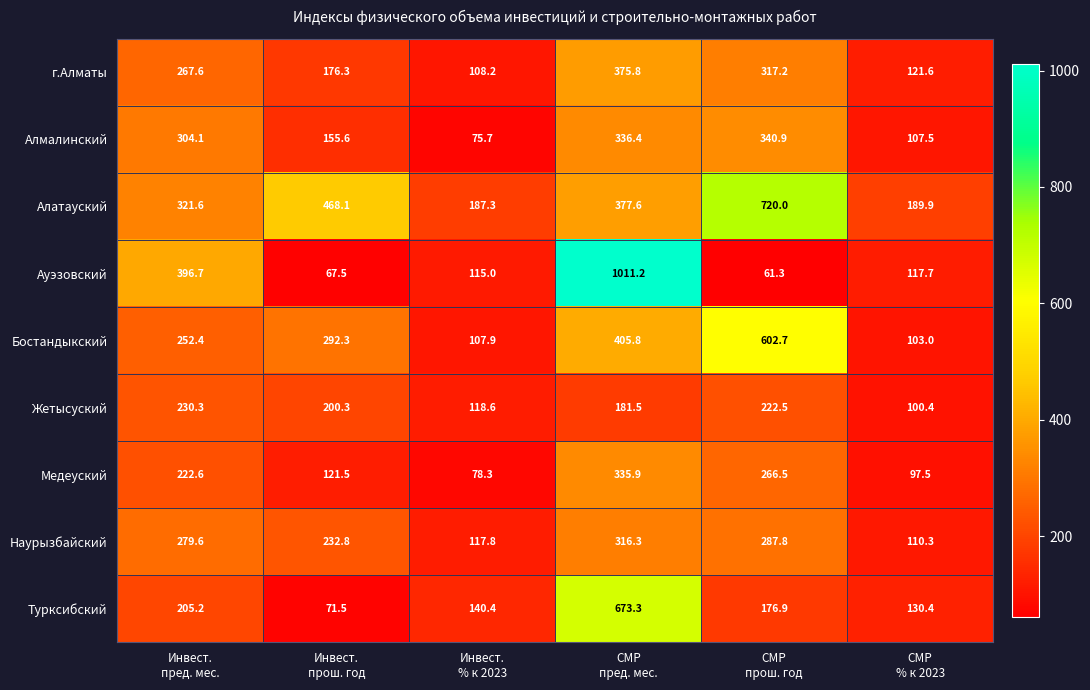

What is the average value of the г.Алматы series?

227.8